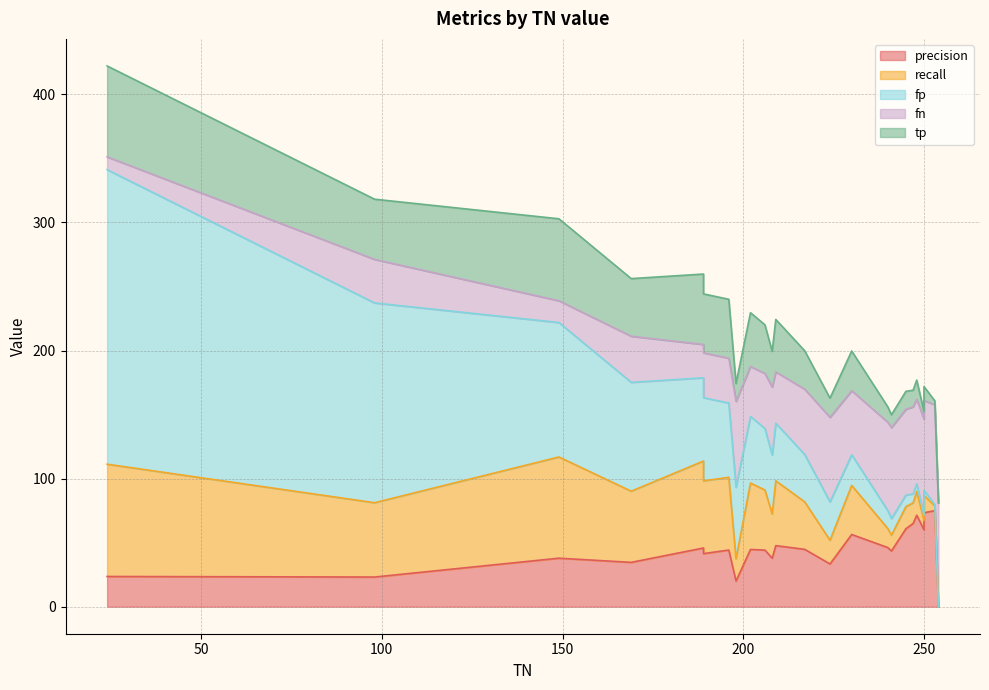

Is the value of recall at 209 greater than the value of fp at 149?

No